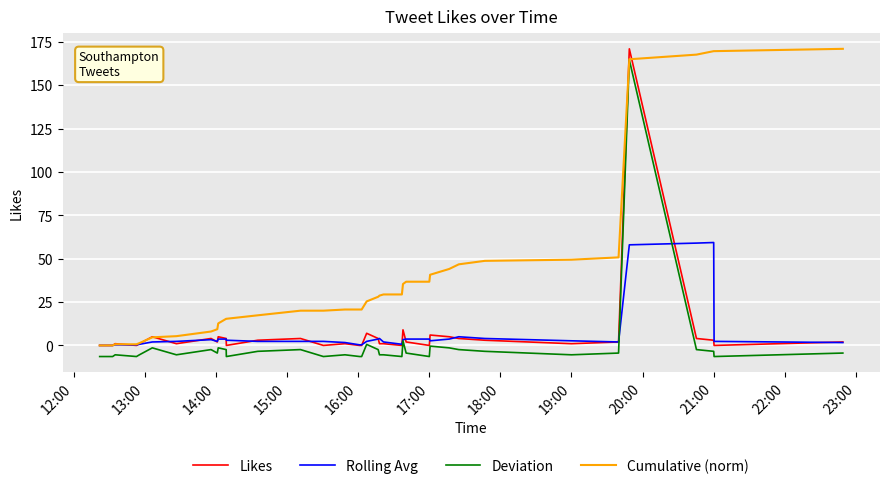

Which series has the largest total across all categories?

Cumulative (norm)